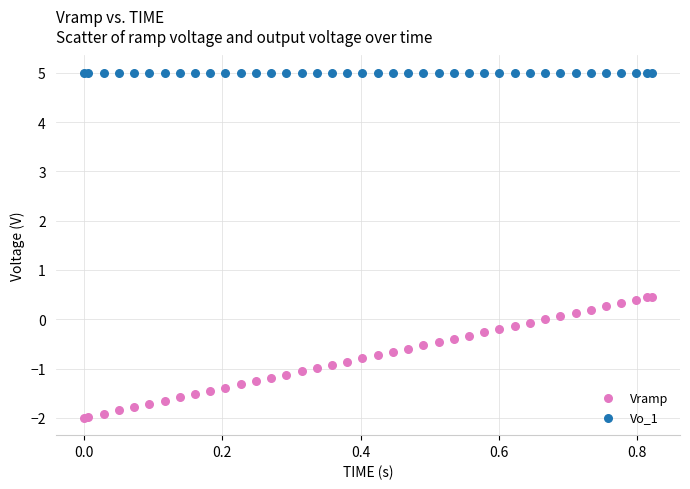

Which series has the widest spread of Y values?

Vramp